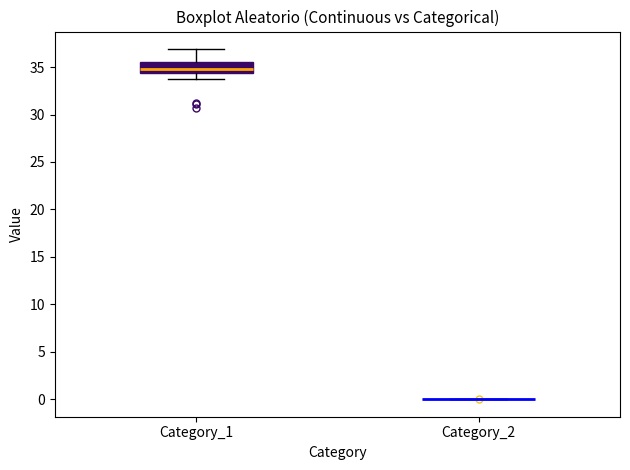

Reading left to right, transcribe this box plot: for each box, give where its median line is, the range the box spans, and where its two whiskers end, as read against the y-axis. The values are not printed on the chart, so give them approximately, as read against the axis.

Category_1: median 35.0, box 34.5 to 35.5, whiskers 34.0 to 37.0
Category_2: box collapsed to a line at 0.0, whiskers 0.0 to 0.0